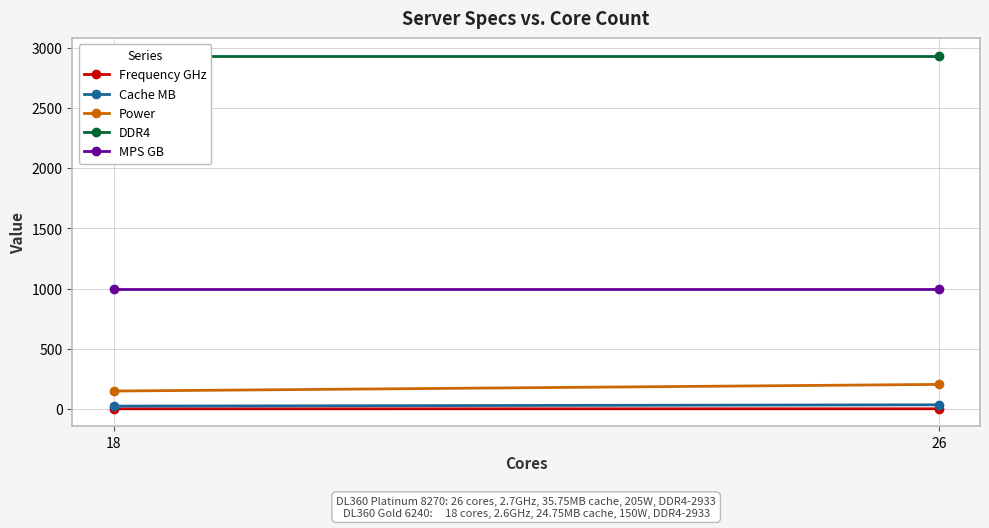

What is the maximum value shown in the chart?

2933.0